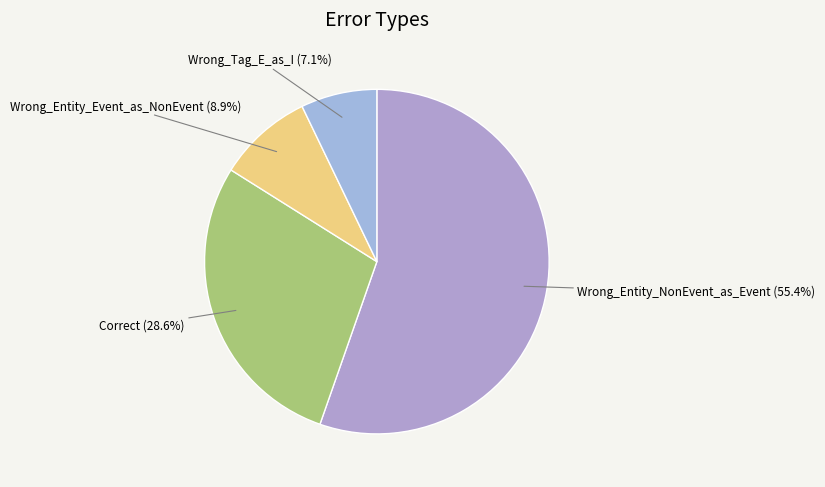

Is the sum of Wrong_Entity_NonEvent_as_Event and Correct greater than half?

Yes